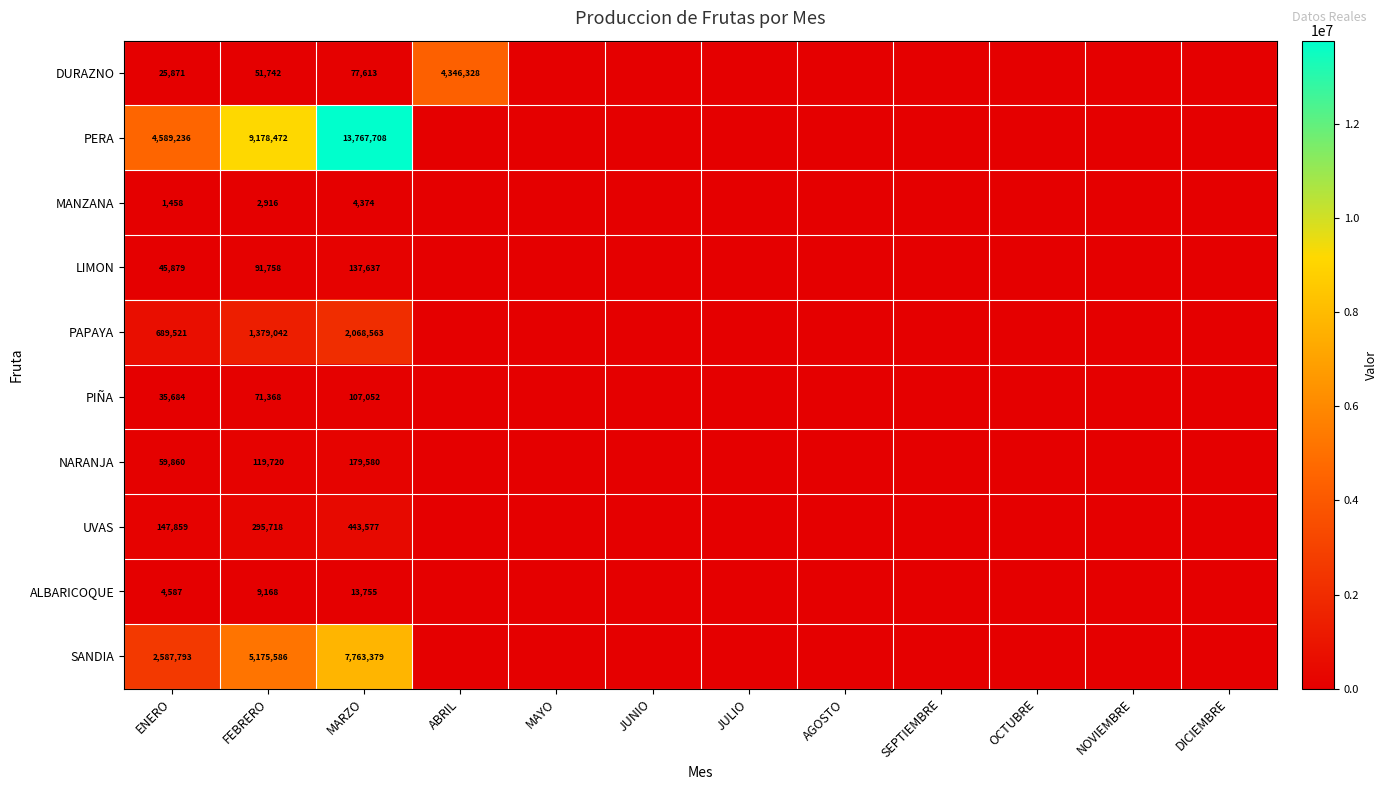

What is the total value across all series at FEBRERO?

16375490